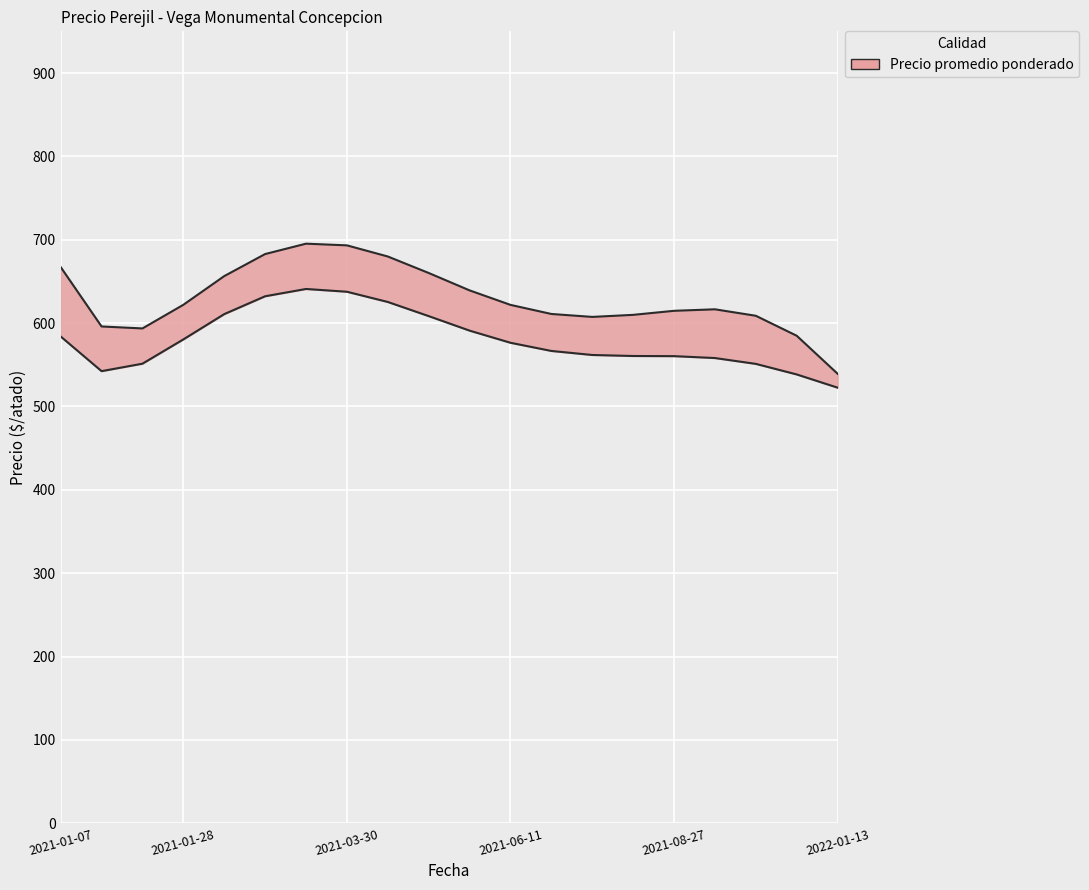

What is the sum of all values?

12100.0